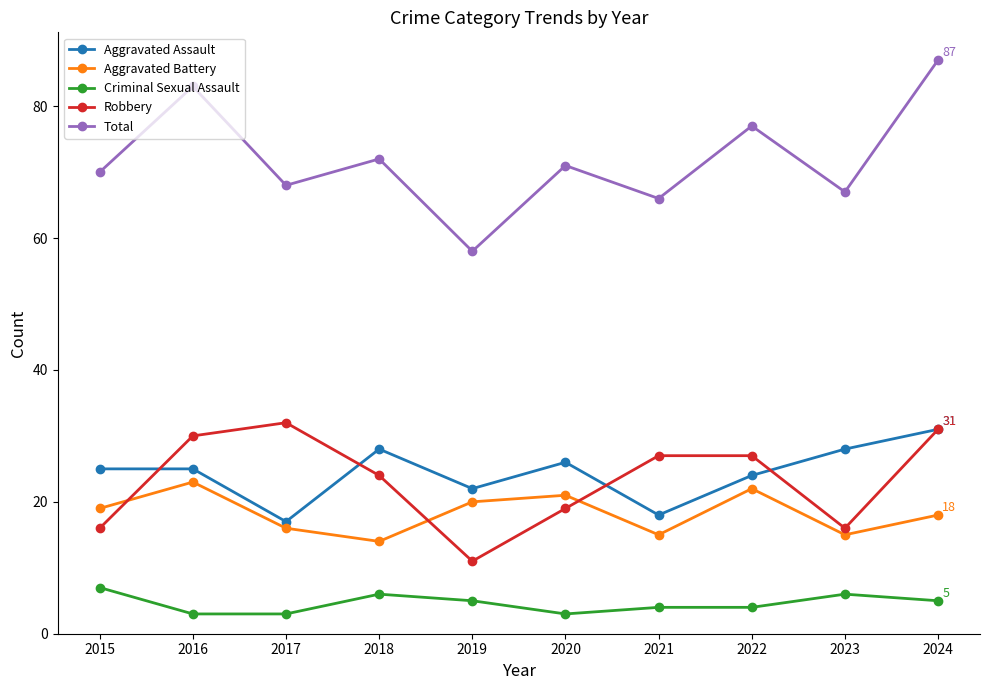

True or false: Aggravated Assault and Criminal Sexual Assault cross at least once.

False